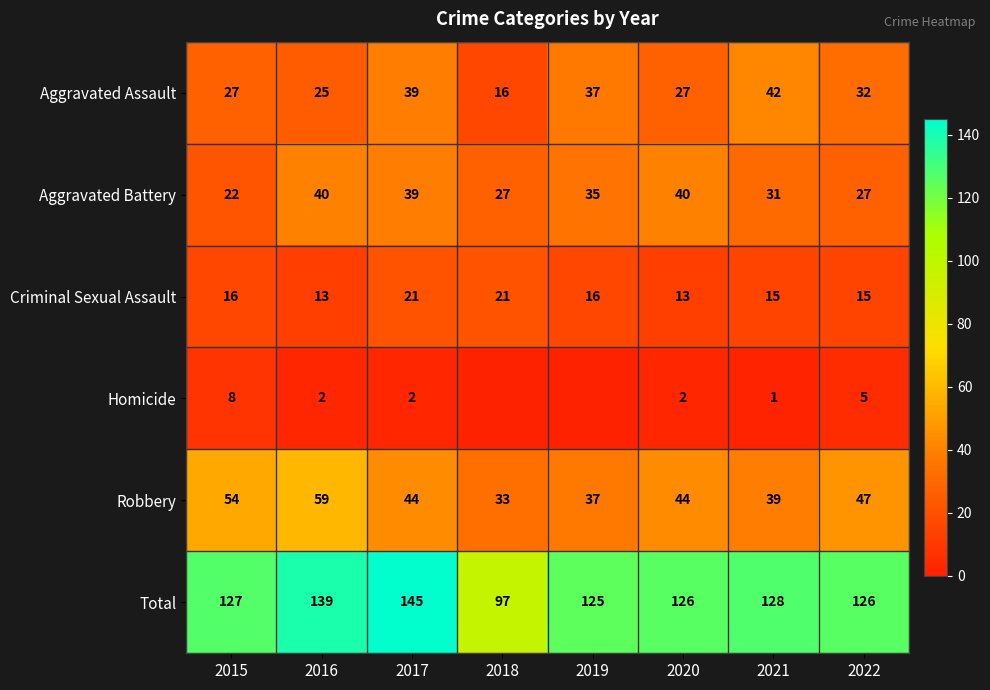

At which category does the chart reach its peak across all series?

2017